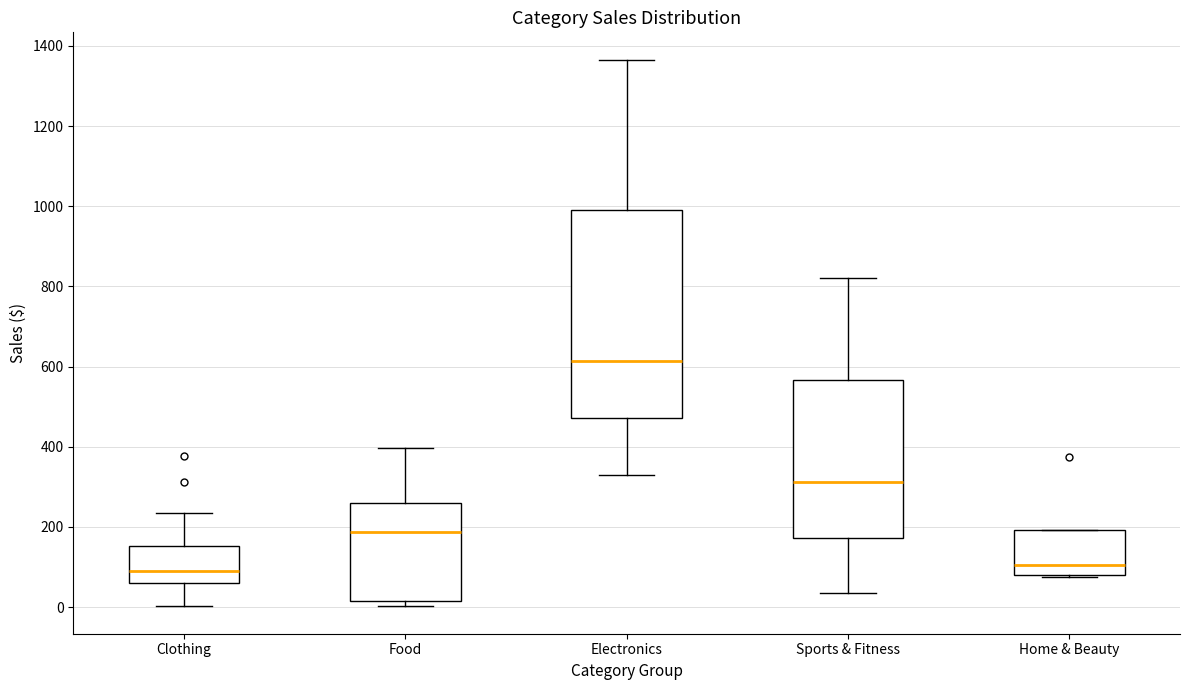

Reading left to right, read every box against the y-axis: the position of its median line, the range the box covers, and the ends of its whiskers. The values are not printed on the chart, so give them approximately, as read against the axis.

Clothing: median 80, box 60 to 160, whiskers 0 to 240
Food: median 180, box 20 to 260, whiskers 0 to 400
Electronics: median 620, box 480 to 980, whiskers 340 to 1360
Sports & Fitness: median 320, box 180 to 560, whiskers 40 to 820
Home & Beauty: median 100, box 80 to 200, whiskers 80 to 200